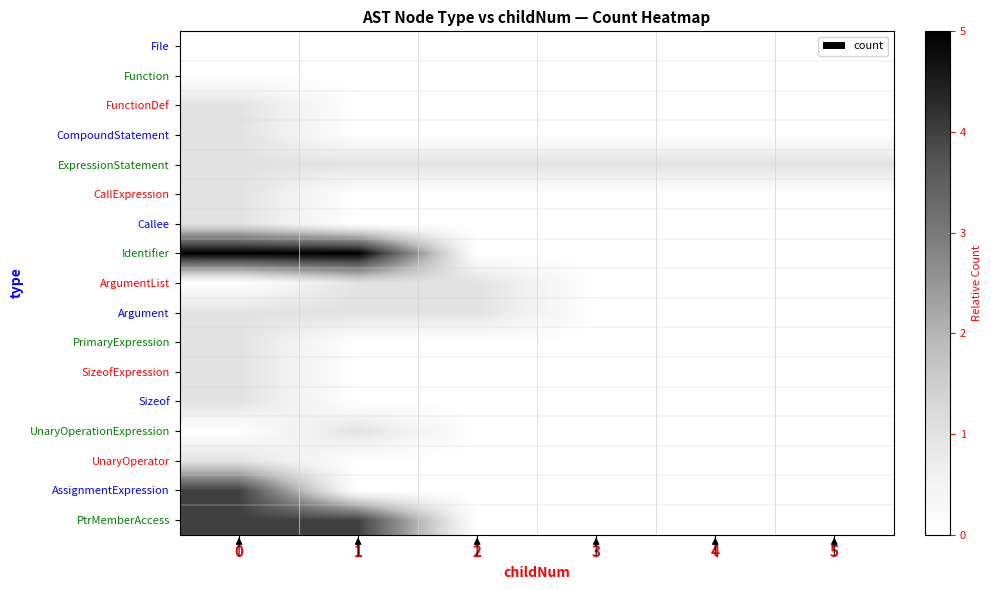

At how many categories does at least one series exceed 0?

6